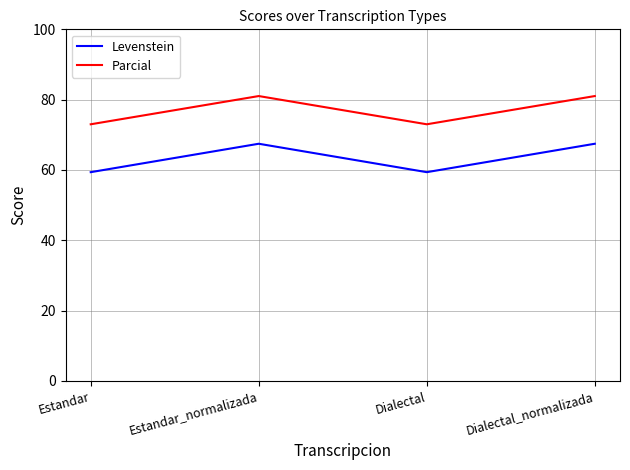

What is the lowest value of the Parcial series?

73.0